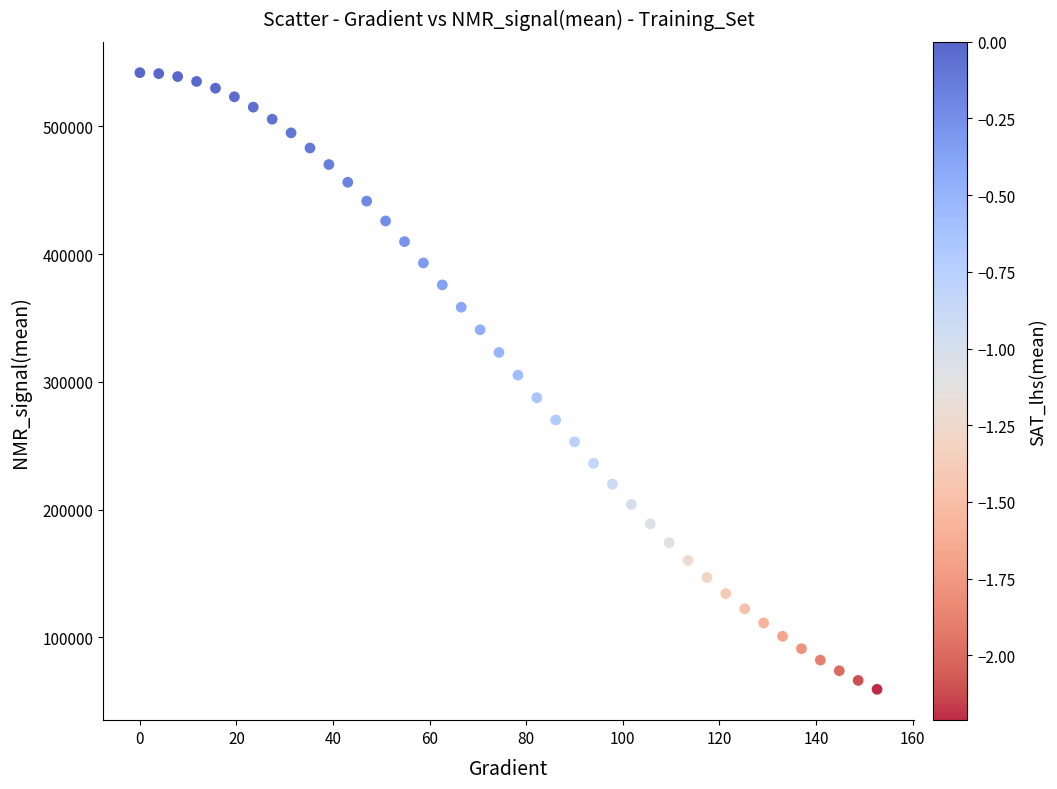

What is the range of Y values (max minus min)?

482715.3